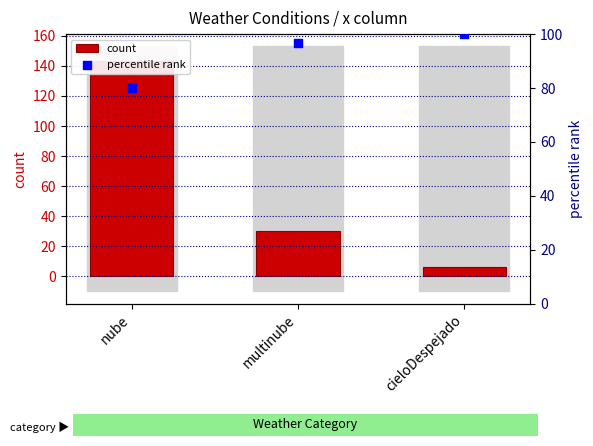

Is the value of percentile rank at multinube greater than the value of count at nube?

No